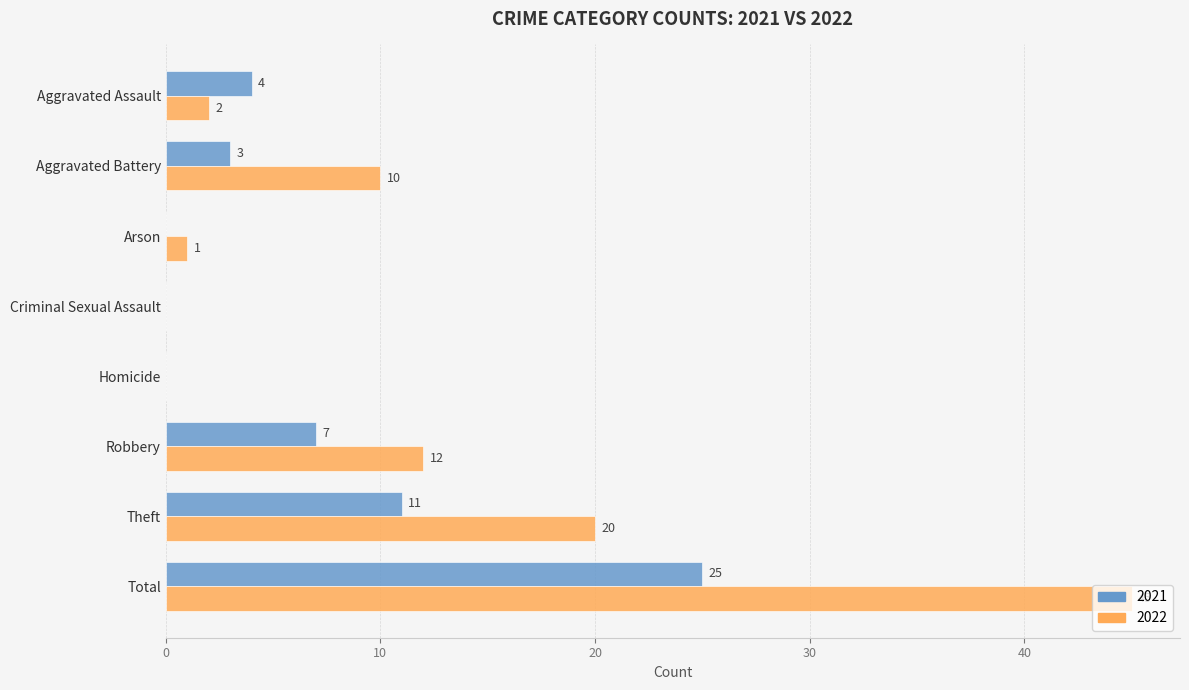

The 2021 series shows -14 at Criminal Sexual Assault. True or false?

False